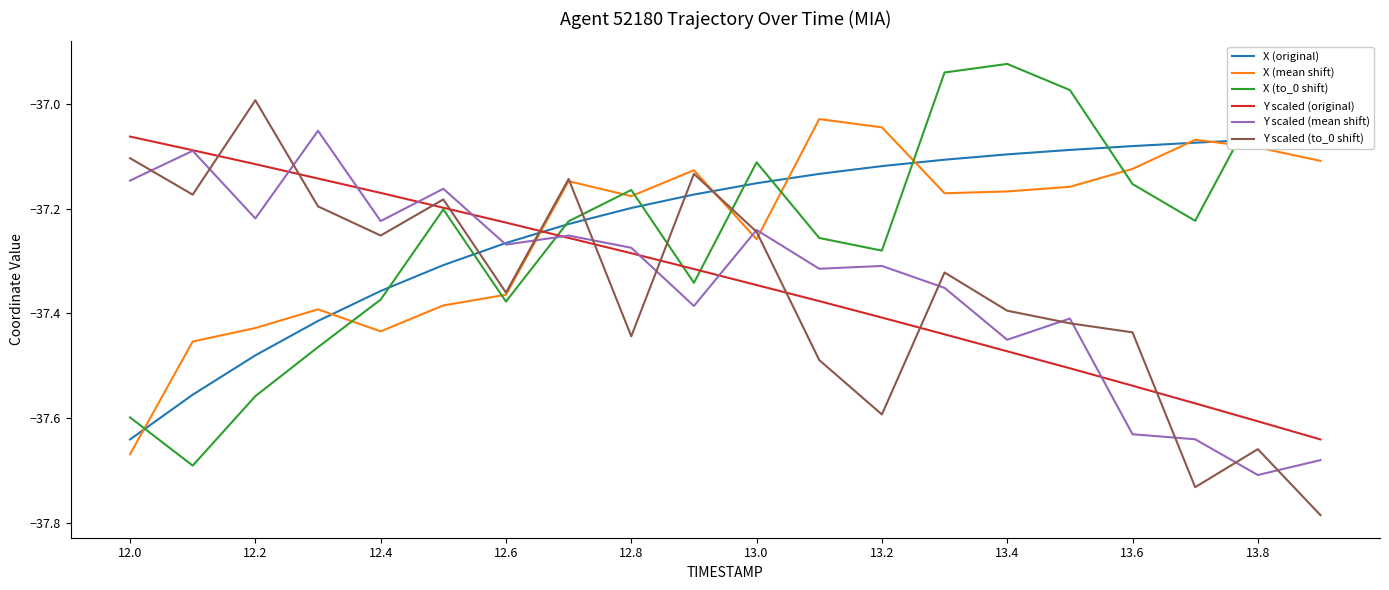

Which series has the largest total across all categories?

X (original)